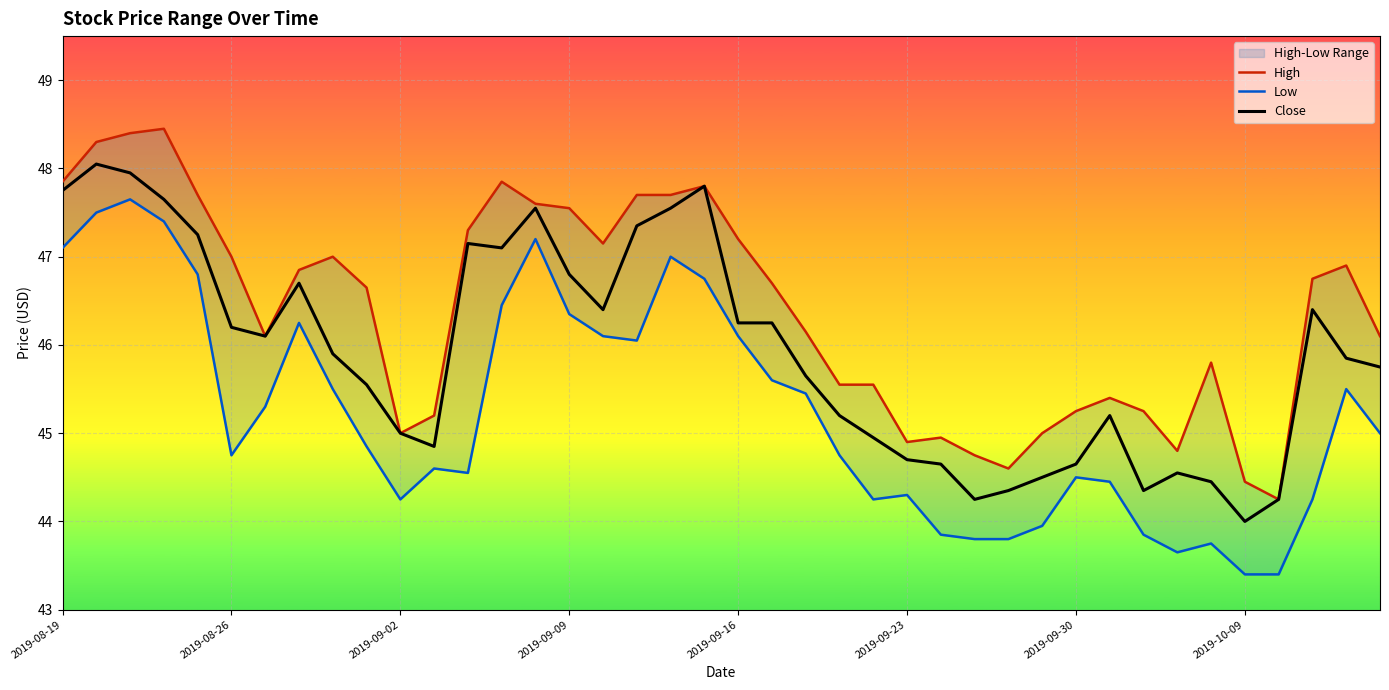

What is the lowest value of the Close series?

44.0